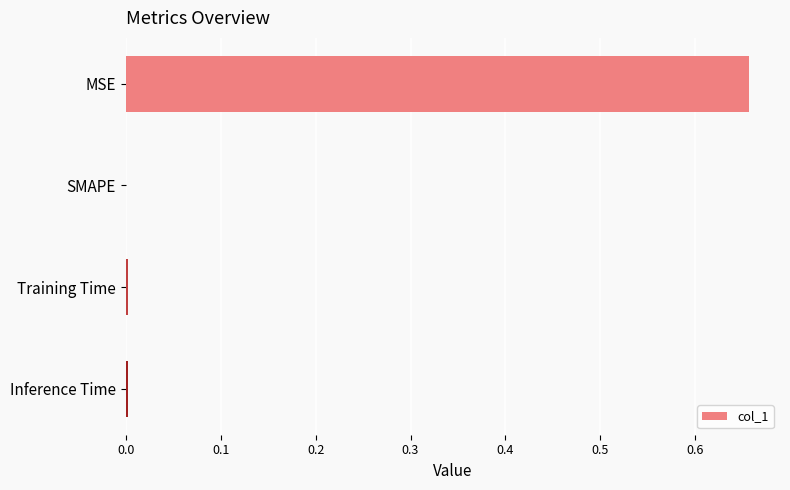

At which category does the chart reach its peak across all series?

MSE